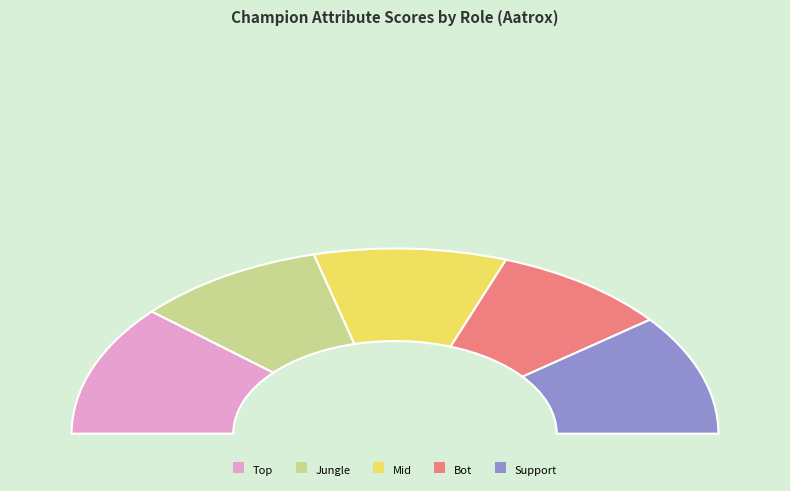

What percentage is the Mid slice, to the nearest percent?

19%